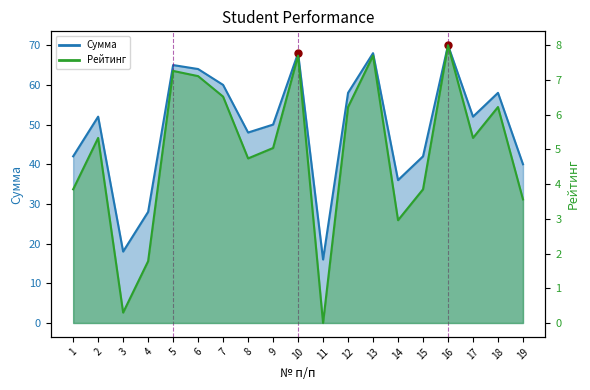

Which series has the largest total across all categories?

Сумма